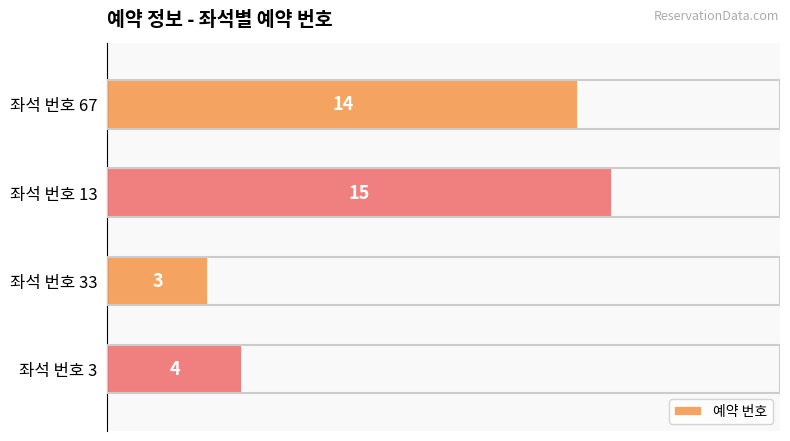

Which has a higher value, 좌석 번호 67 or 좌석 번호 13?

좌석 번호 13